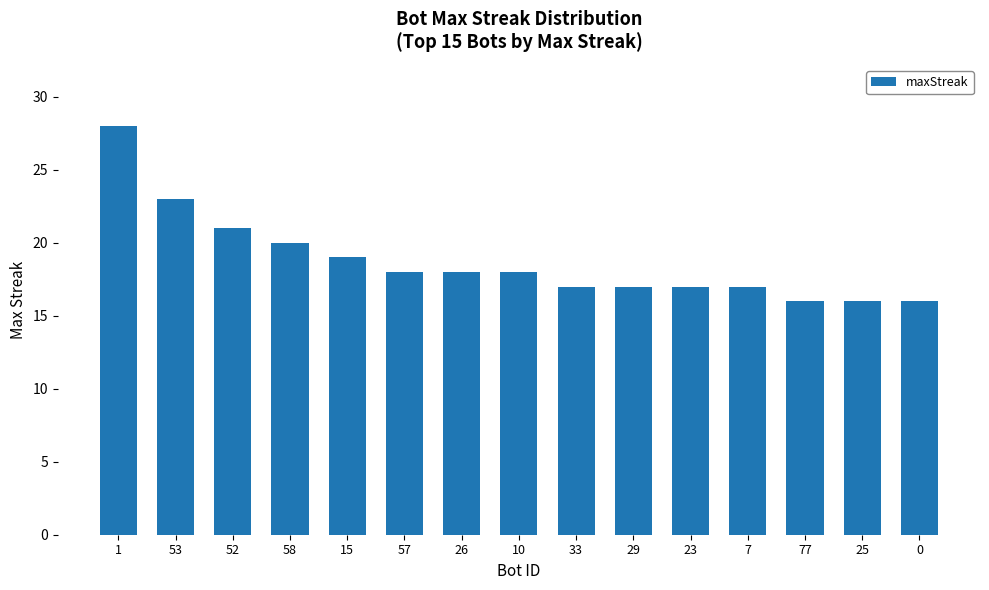

What is the label of the 6th bar from the left?

57